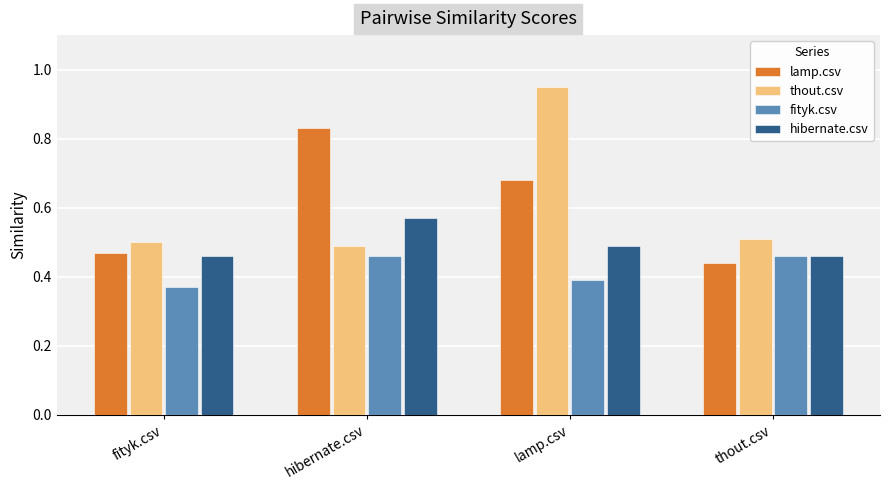

How many groups of bars are there?

4